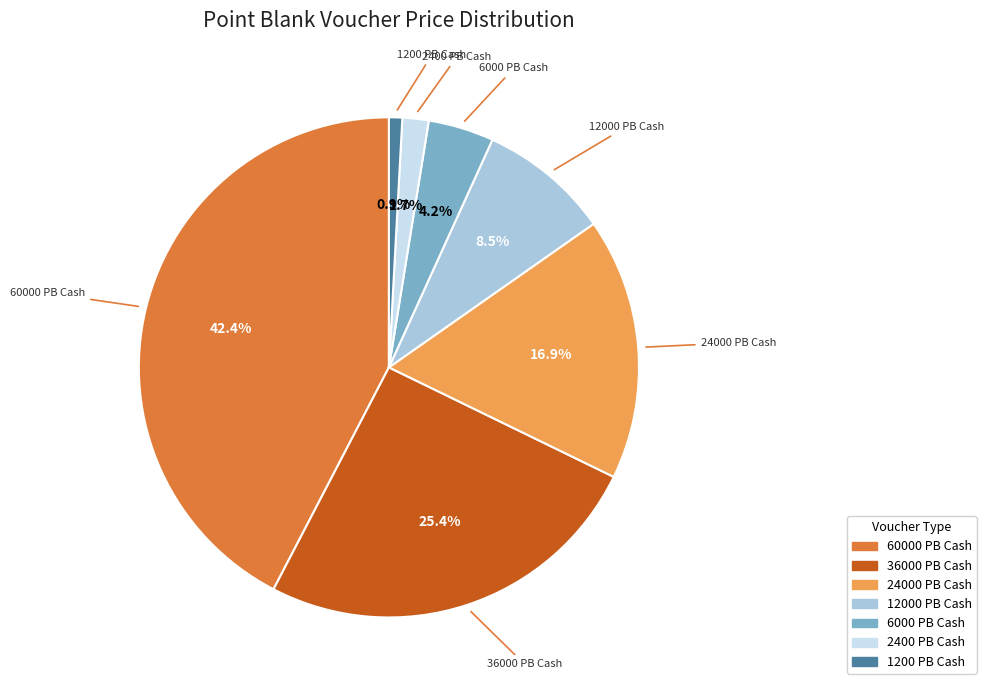

What is the ratio of the value at 36000 PB Cash to the value at 1200 PB Cash?

29.7